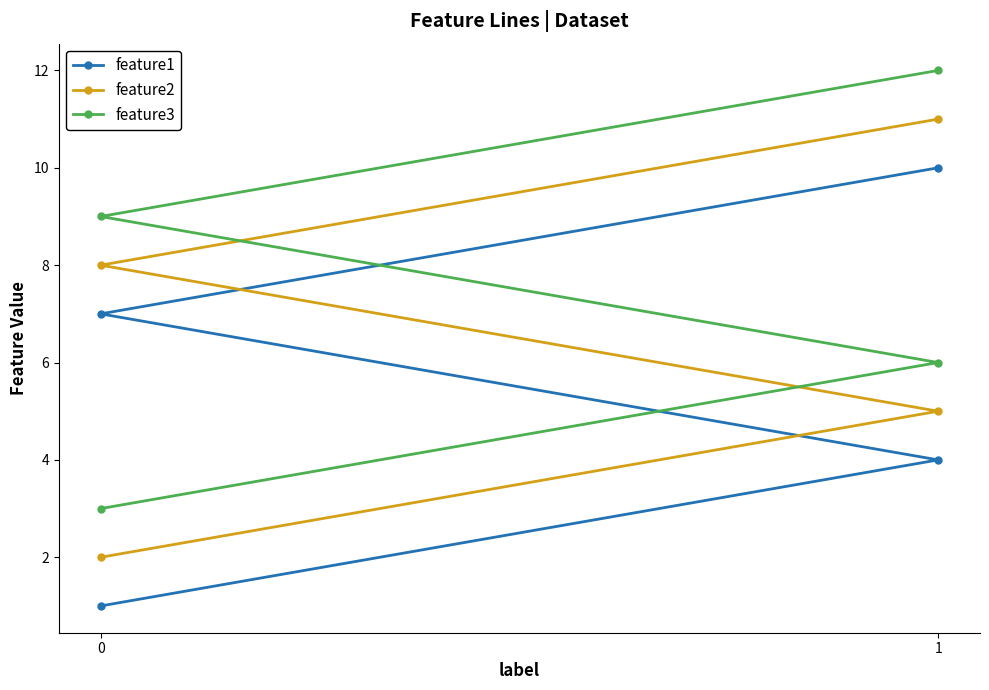

At which label is feature1 closest to 5?

1